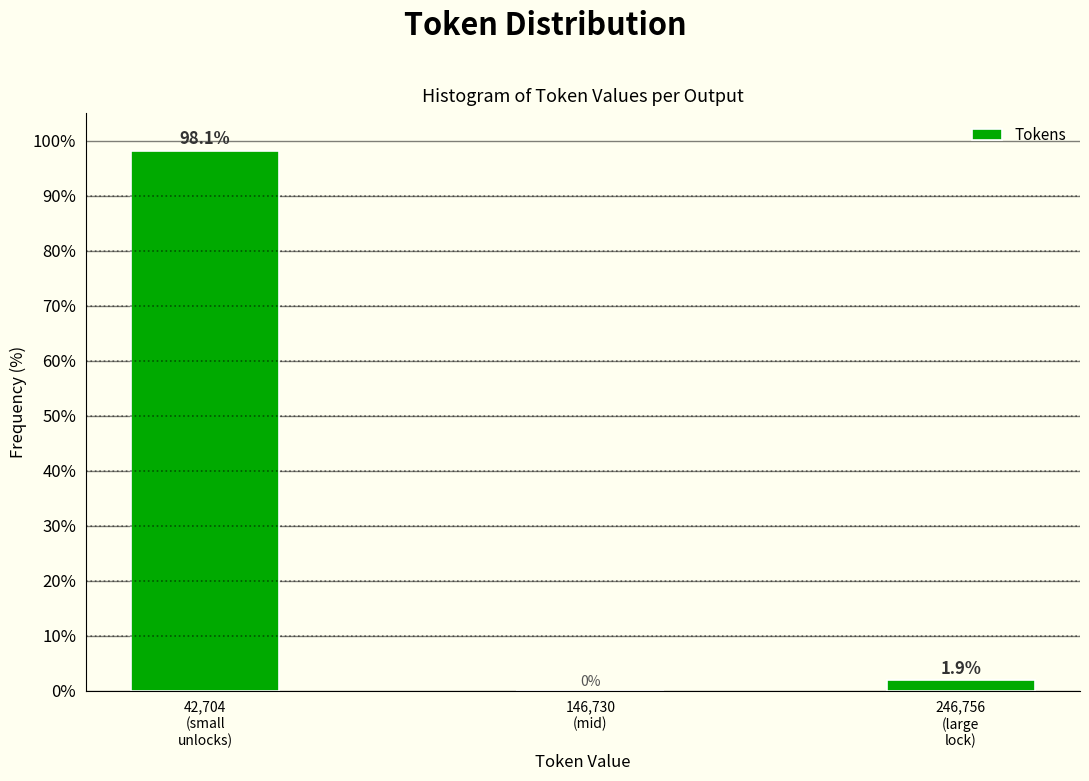

What is the greatest value displayed?

98.1